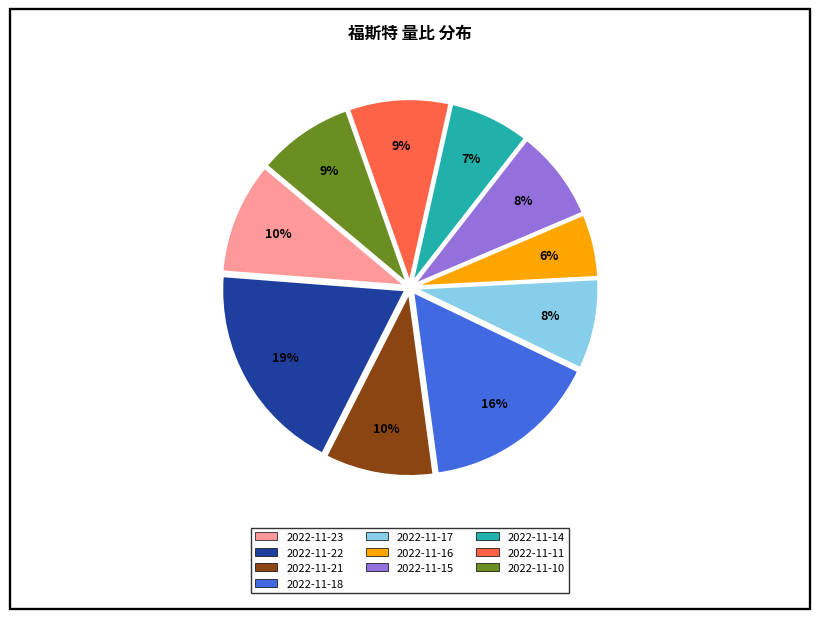

To the nearest percent, what portion does 2022-11-16 represent?

6%